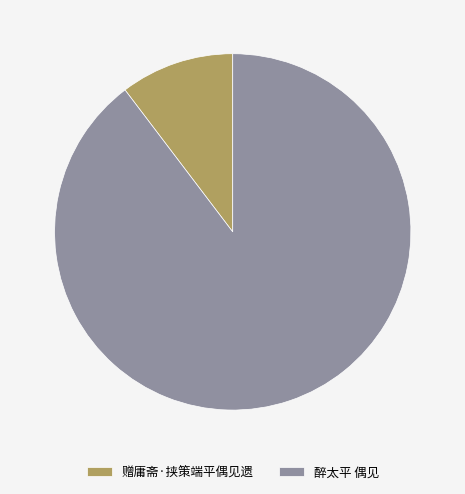

Which category has the biggest portion of the pie?

醉太平 偶见